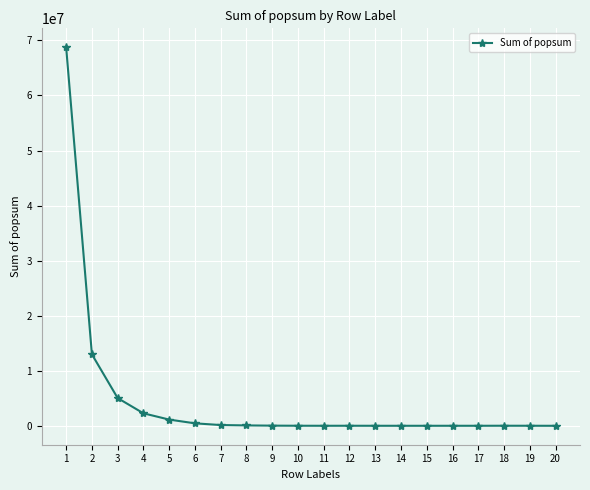

The value at 1 is 114113755.4. True or false?

False